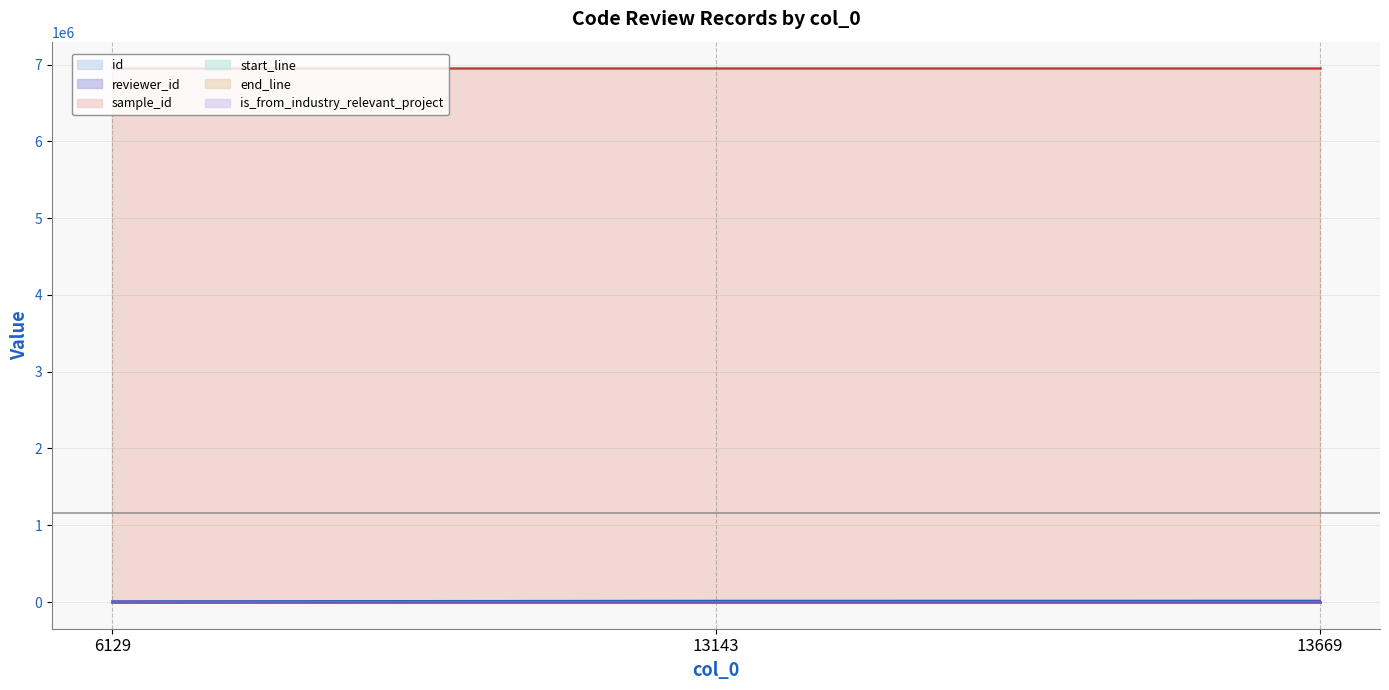

Which label corresponds to the smallest value in the chart?

13143